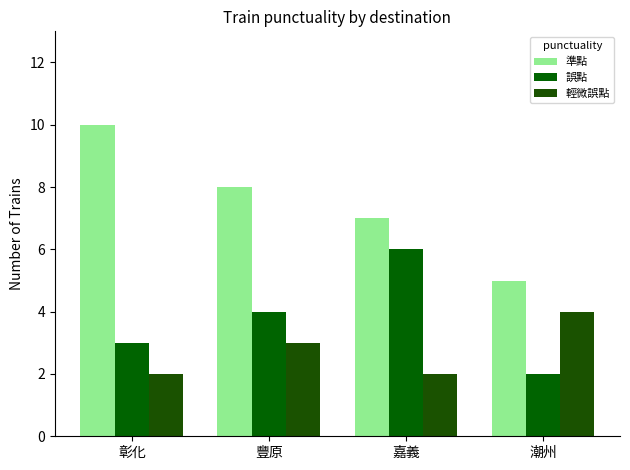

What are all the series names shown in the legend?

準點, 誤點, 輕微誤點